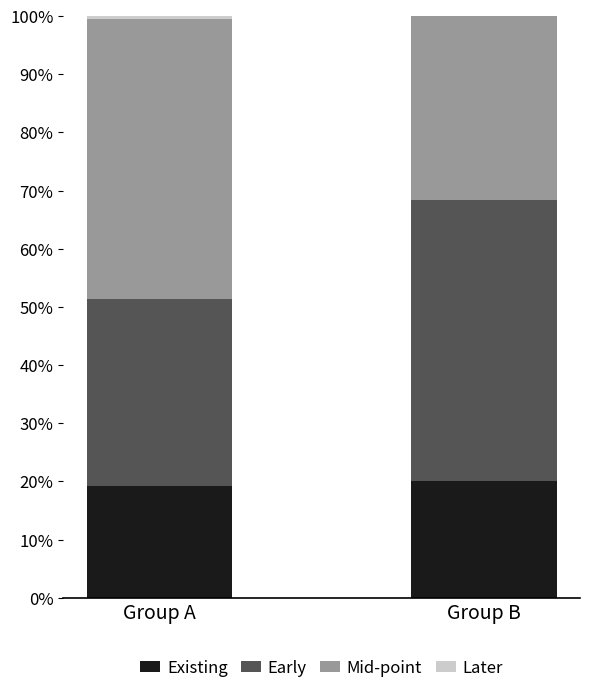

Rank the series by their maximum value, from lowest to highest.

Later, Existing, Mid-point, Early